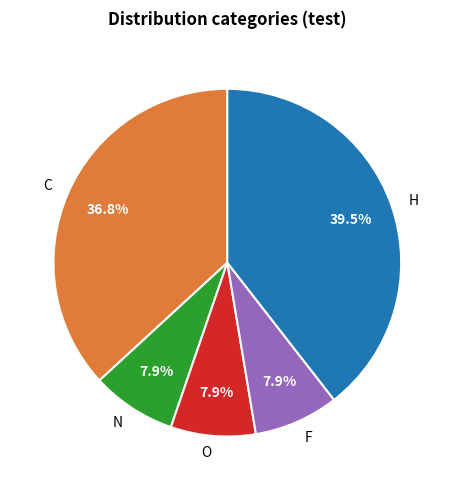

To the nearest percent, what is the combined percentage of O and F?

16%